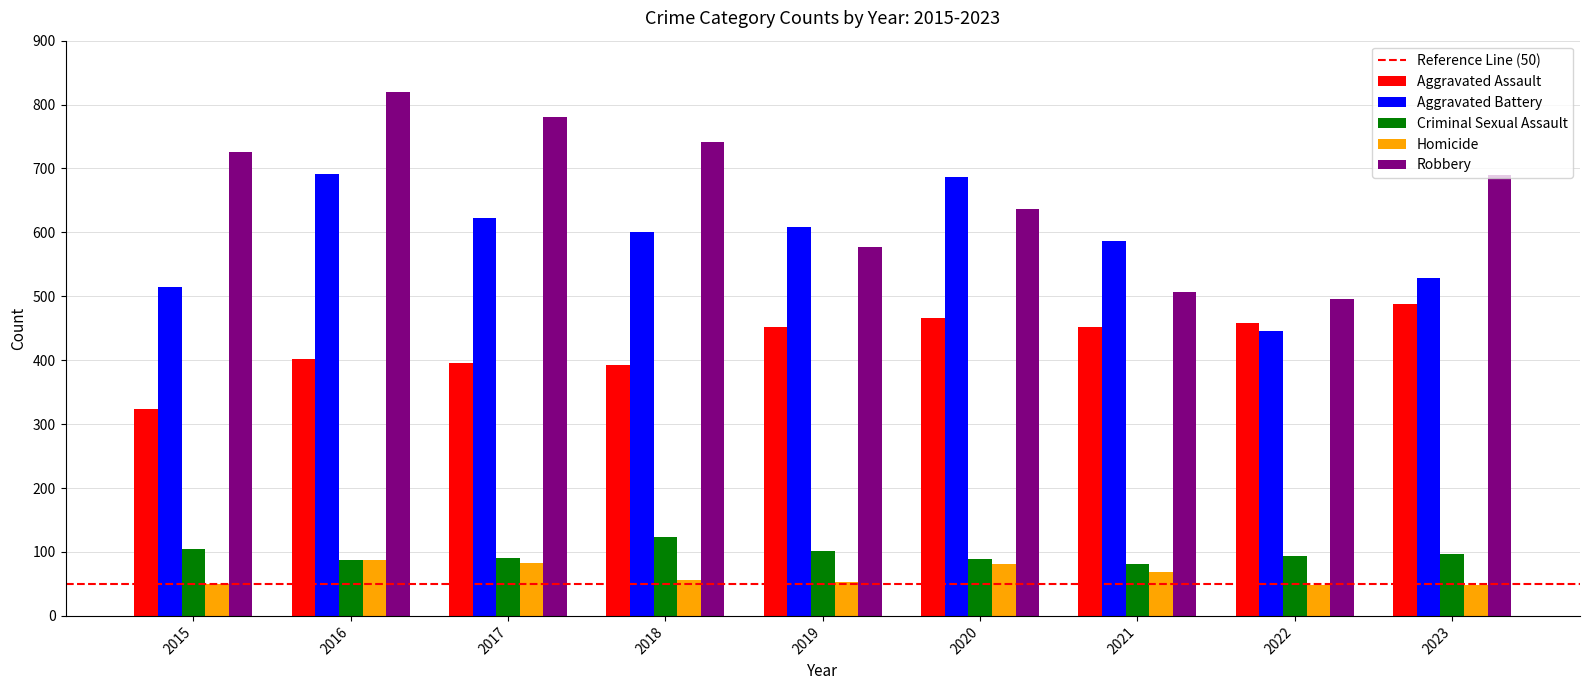

Are the bars grouped side by side (vs. stacked)?

Yes